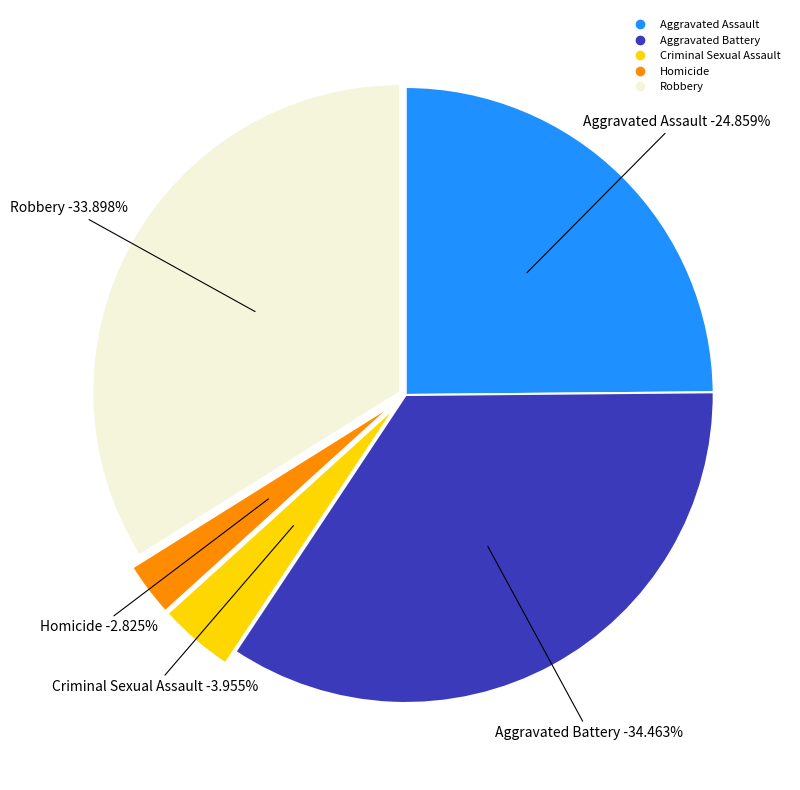

Combined, do Criminal Sexual Assault and Robbery account for over 50%?

No